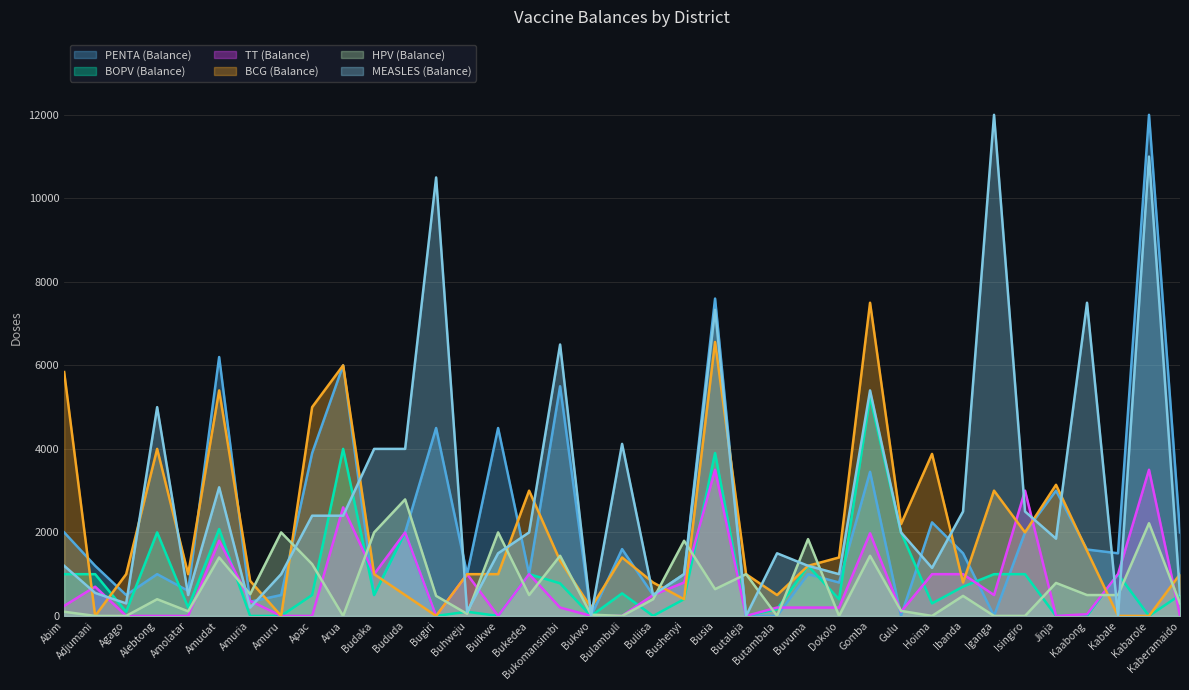

The BCG (Balance) series shows 5400 at Amudat. True or false?

True